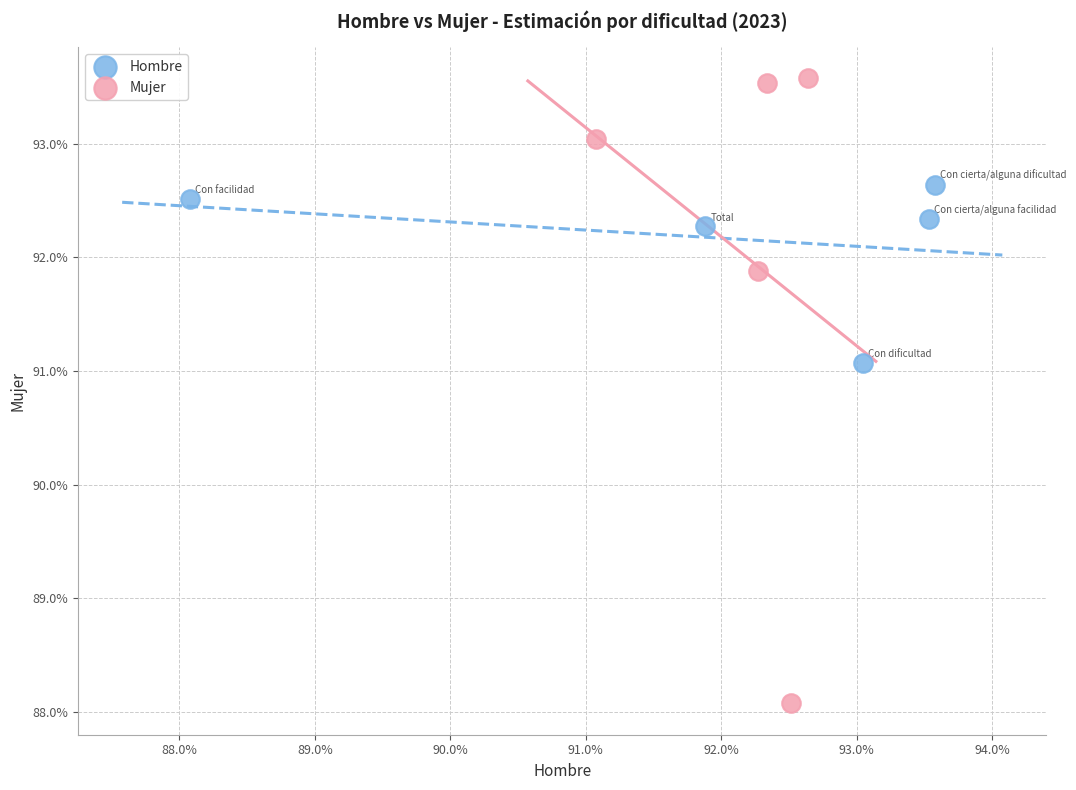

What are all the series names shown in the legend?

Hombre, Mujer